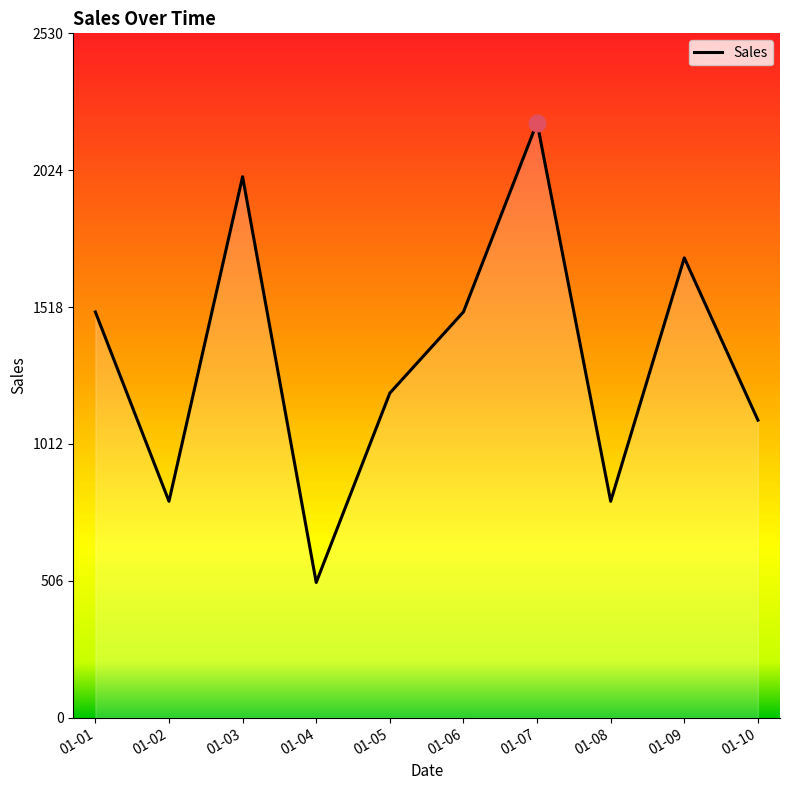

Which has a higher value, 01-08 or 01-10?

01-10